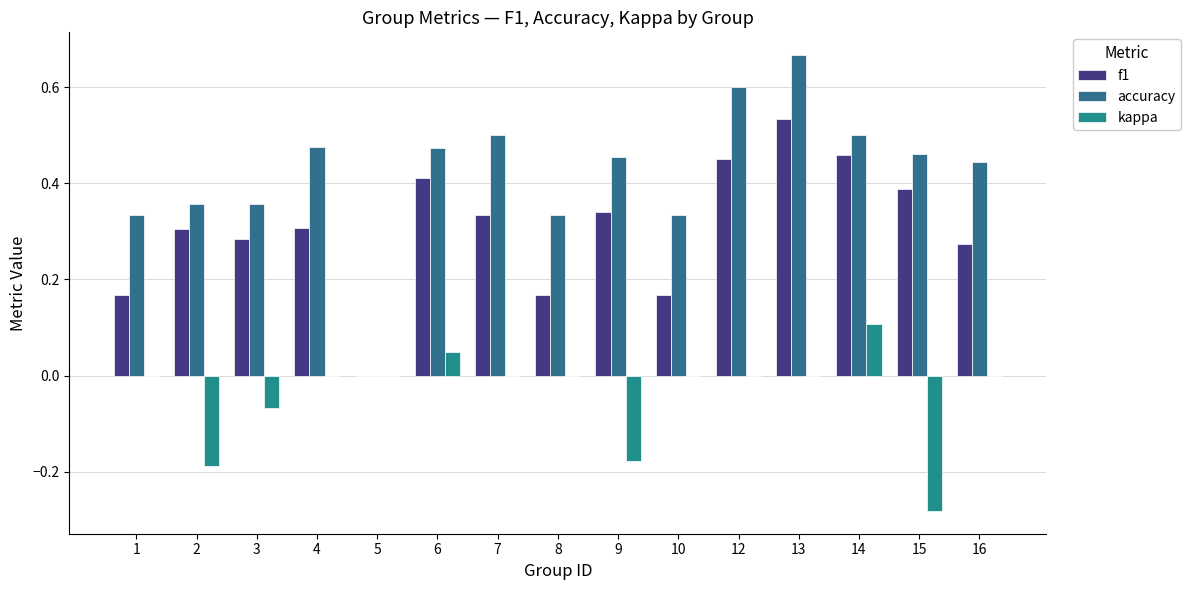

How many values in accuracy are above zero?

14